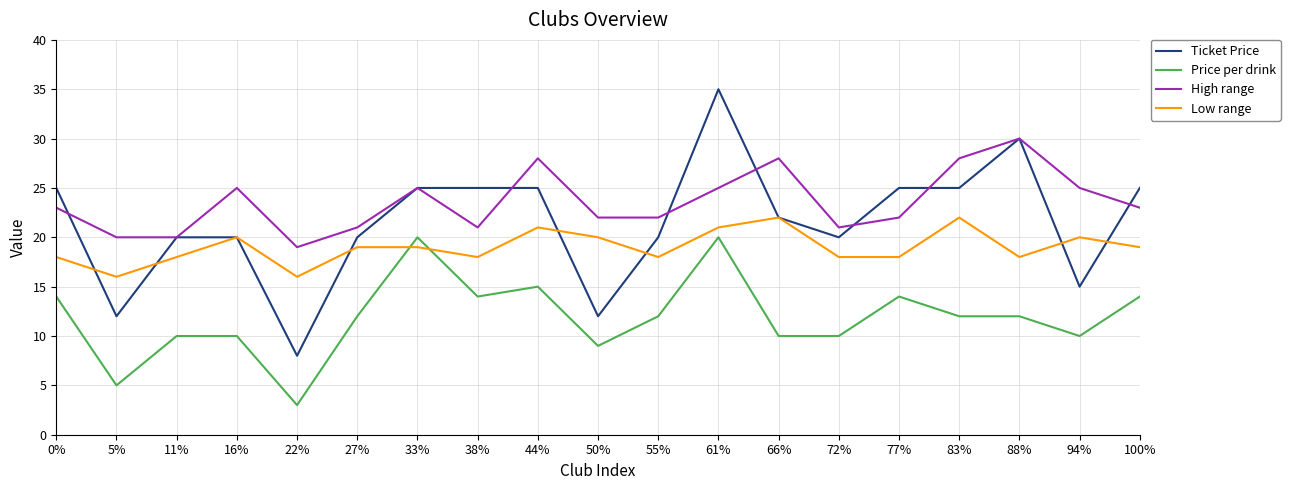

At how many categories does at least one series exceed 4?

19